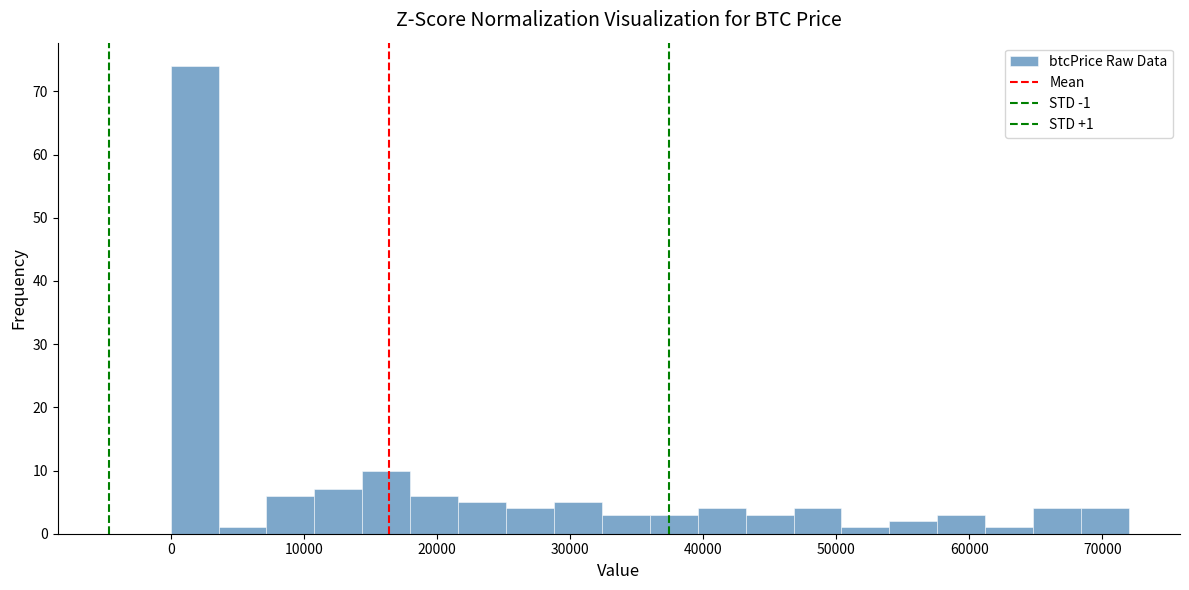

Read against the x-axis, roughly where is the centre of the tallest bar?

2000